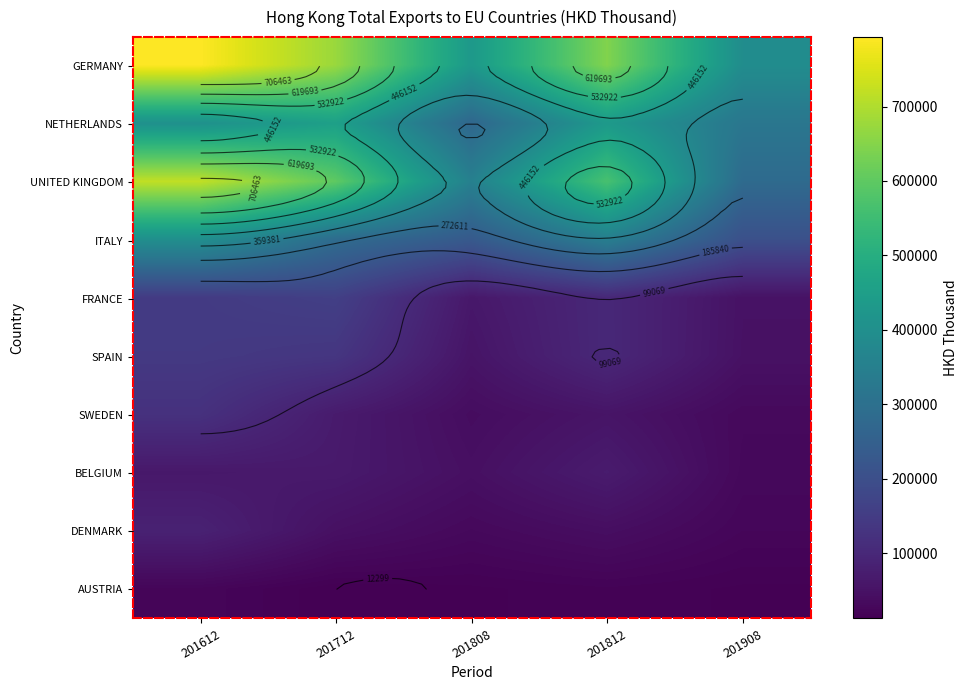

Rank the series at 201908 from highest to lowest value.

GERMANY, NETHERLANDS, UNITED KINGDOM, ITALY, FRANCE, SPAIN, SWEDEN, BELGIUM, DENMARK, AUSTRIA